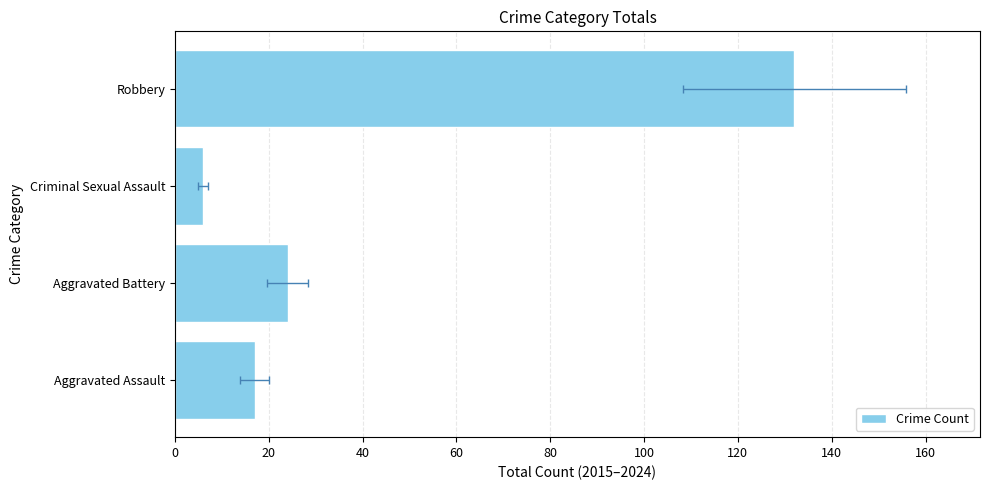

What is the value of the 2nd bar from the left?

24